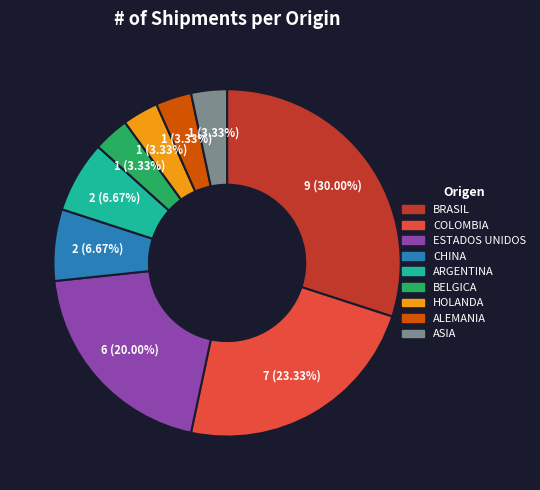

Approximately how many times larger is the value at ESTADOS UNIDOS compared to BRASIL?

0.7